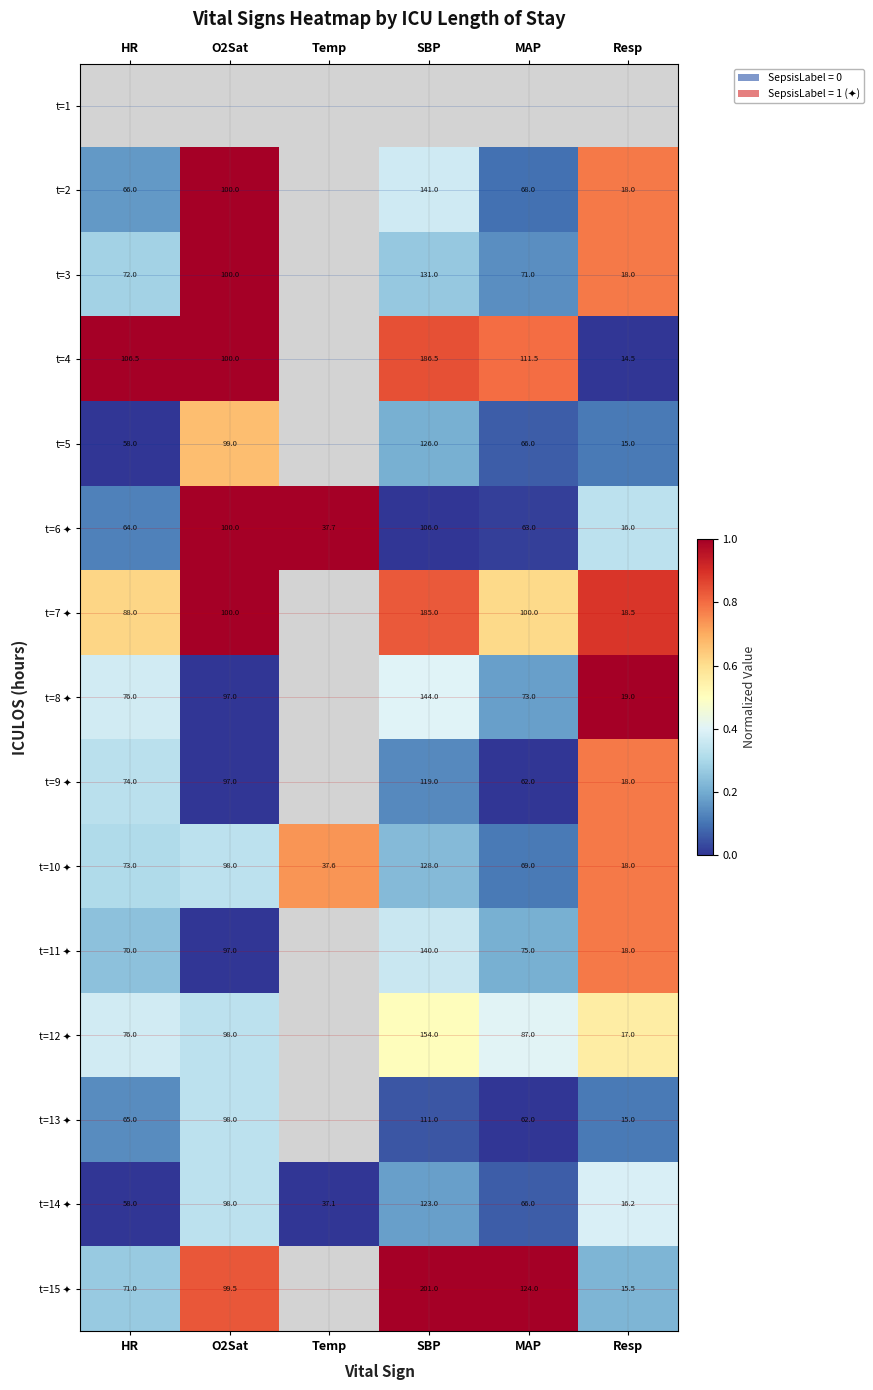

What is the difference between the t=12 ✦ values at SBP and HR?

0.1